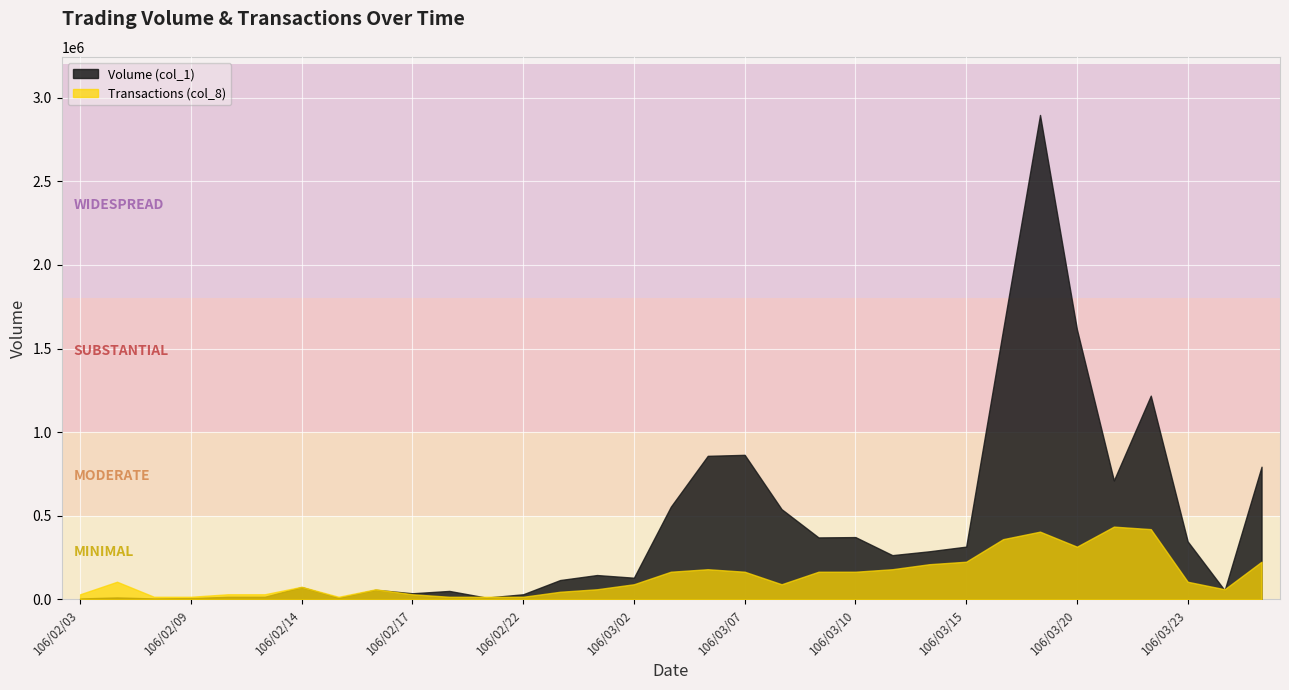

At which label does Volume (col_1) reach its minimum?

106/02/03